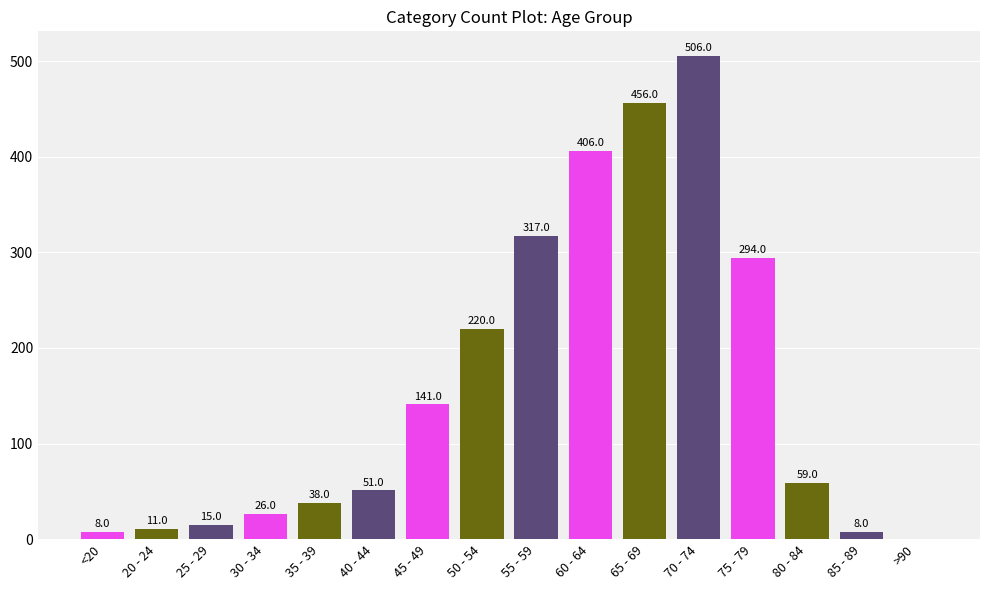

What is the sum of the values at <20 and 35 - 39?

46